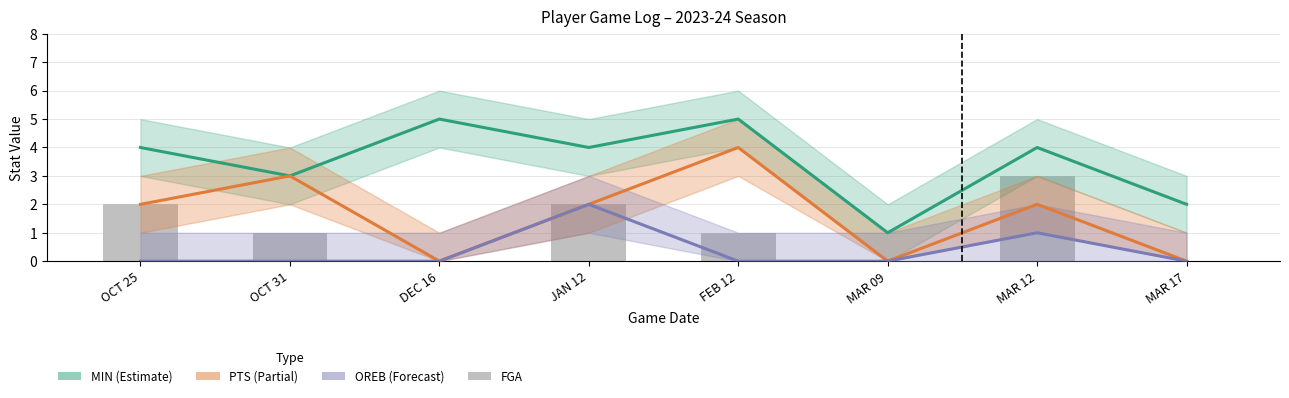

What is the total value across all series at OCT 31?

7